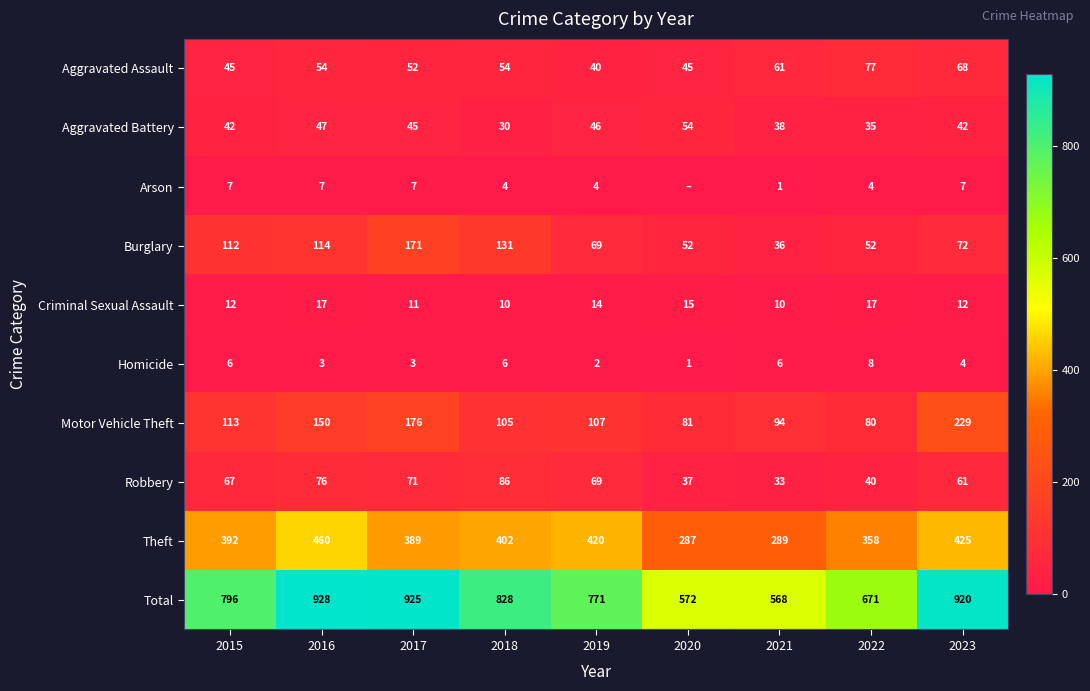

True or false: Total has a value of 339 at 2022.

False